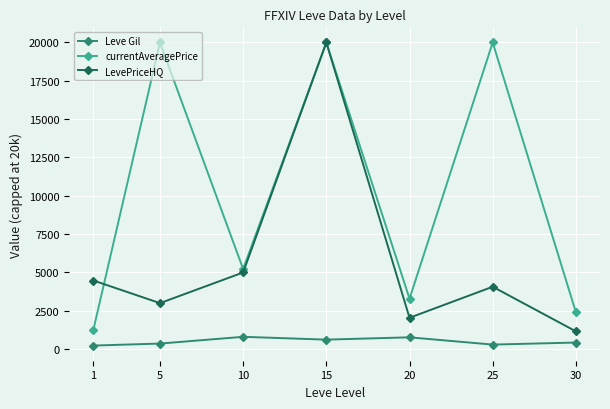

What are all the series names shown in the legend?

Leve Gil, currentAveragePrice, LevePriceHQ